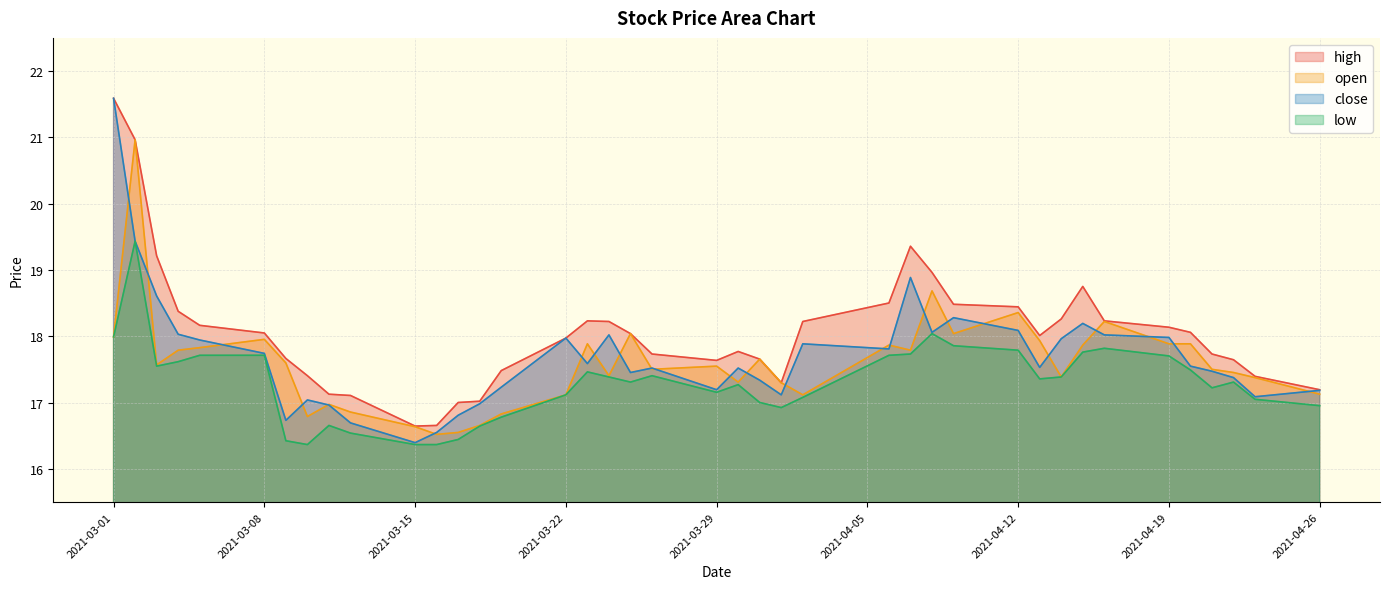

What value does the high series have at 2021-03-17?

17.0